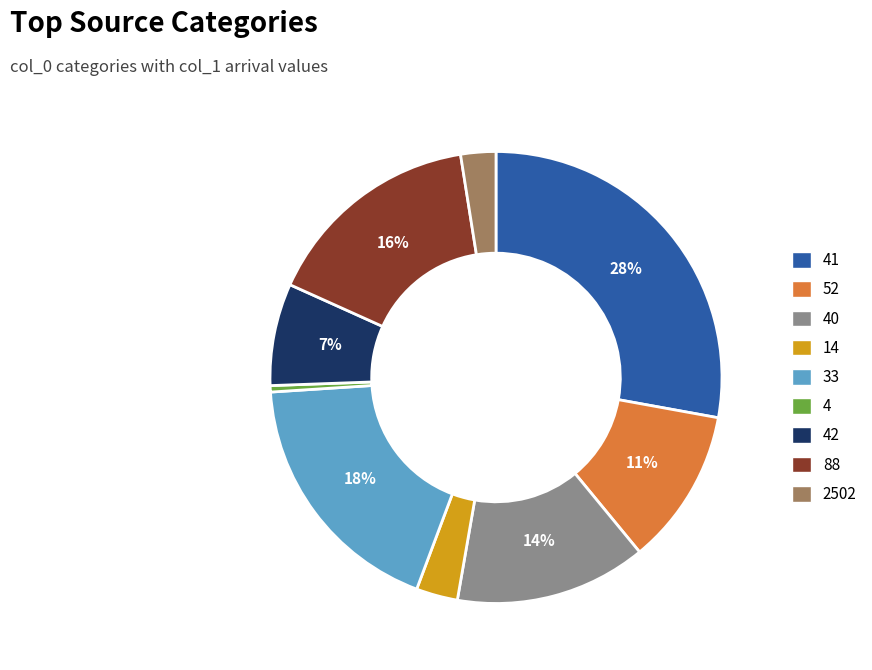

To the nearest percent, what is the average slice percentage?

11%